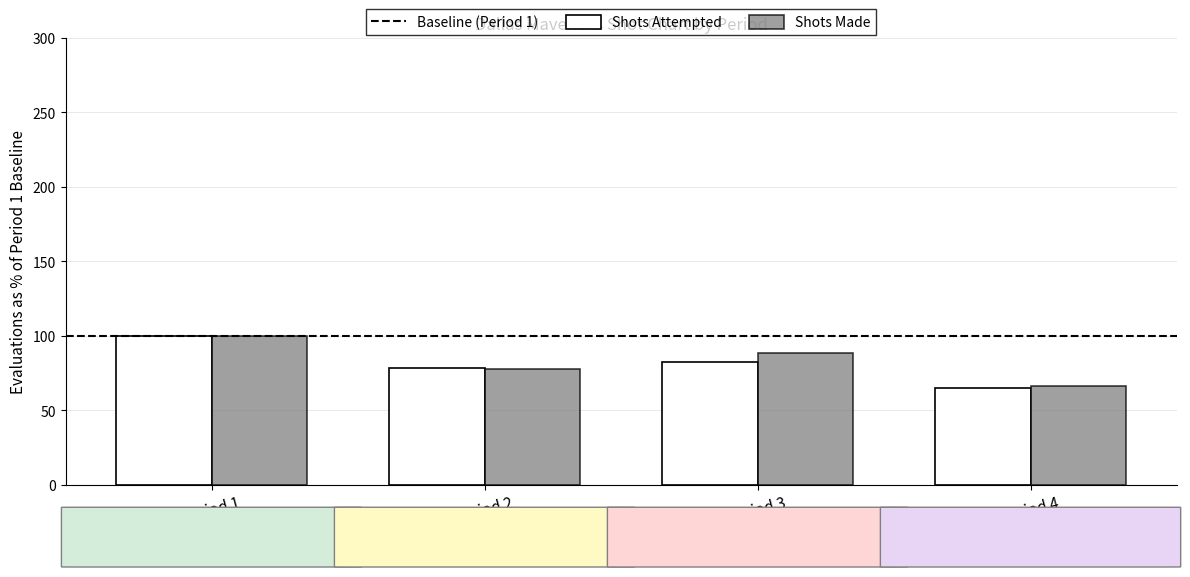

Which series has the largest range (max minus min)?

Shots Attempted